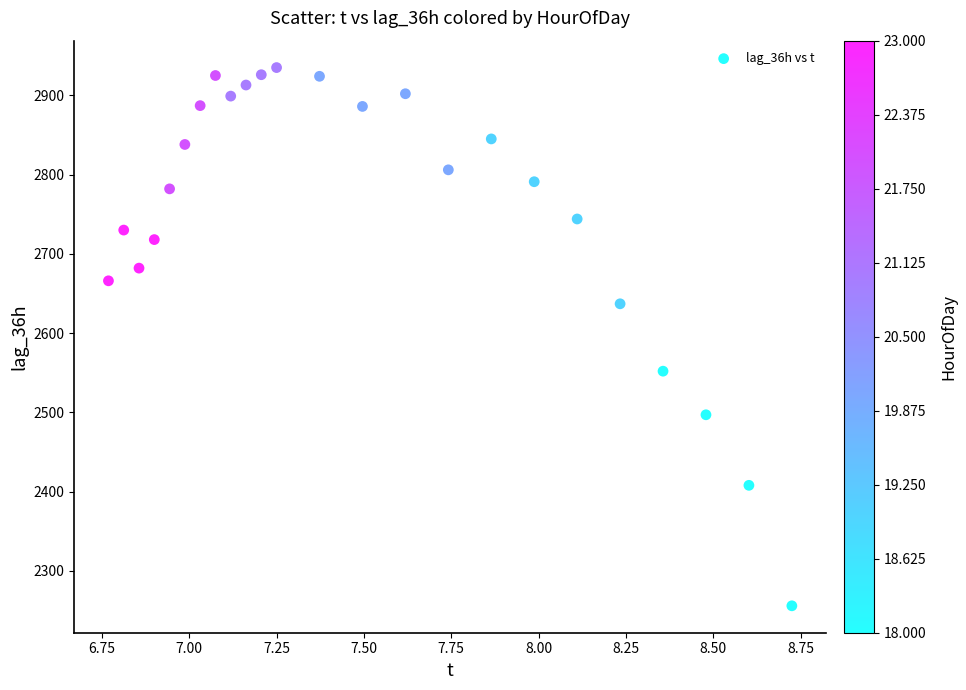

What is the range of Y values (max minus min)?

679